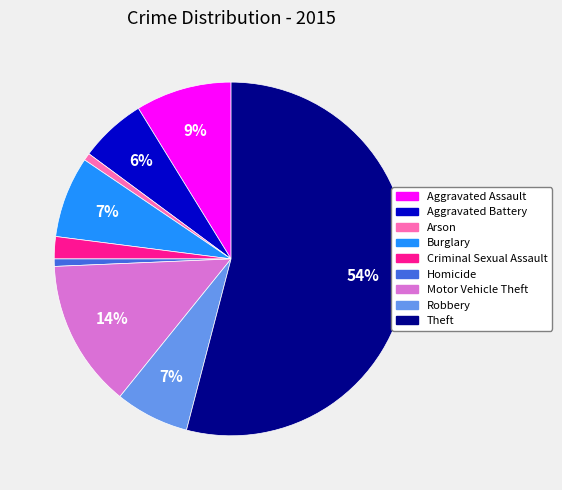

Do Burglary and Aggravated Battery together represent more than half of the pie?

No